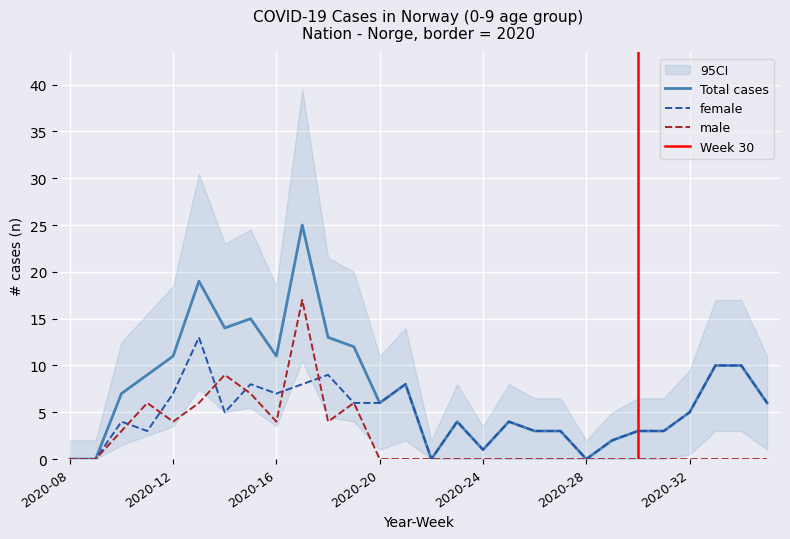

Which category has the highest value in the female series?

2020-13